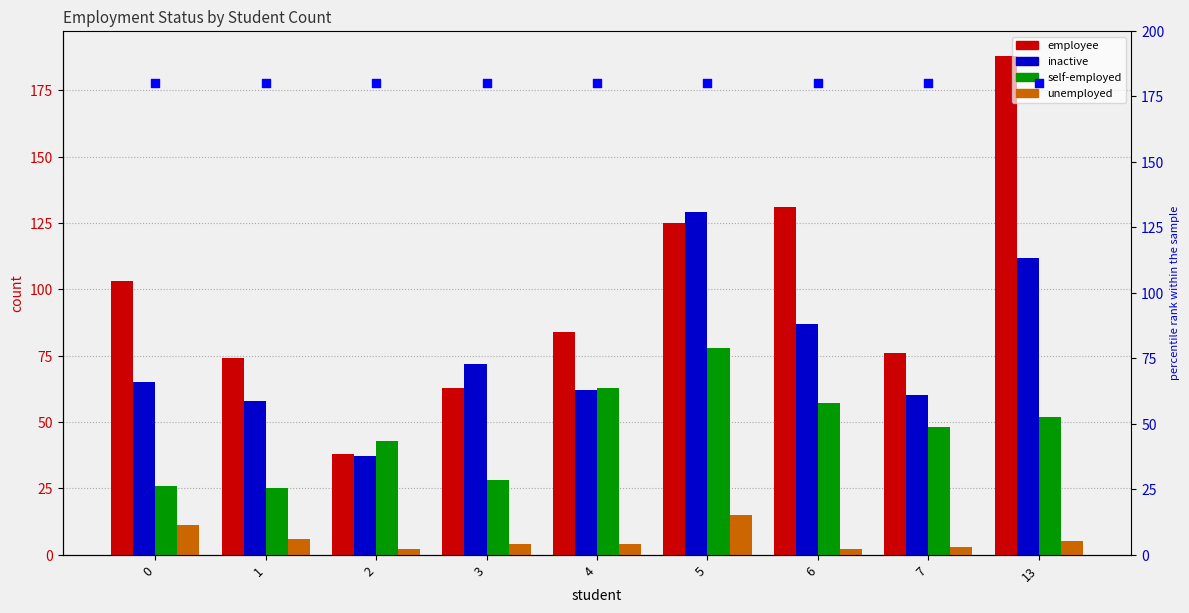

Which series has the largest total across all categories?

percentile rank within the sample